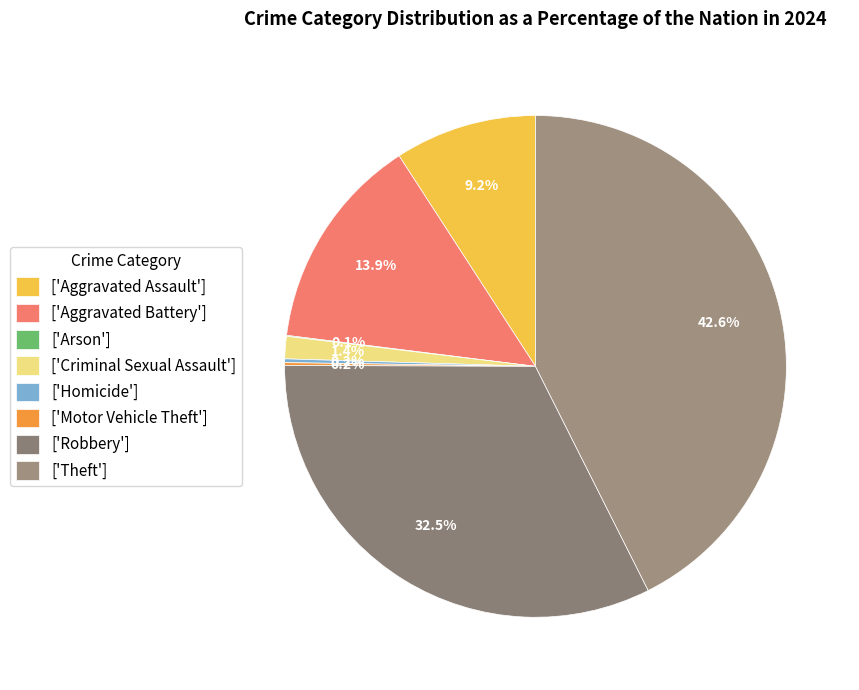

What is the largest slice in the pie chart?

['Theft']